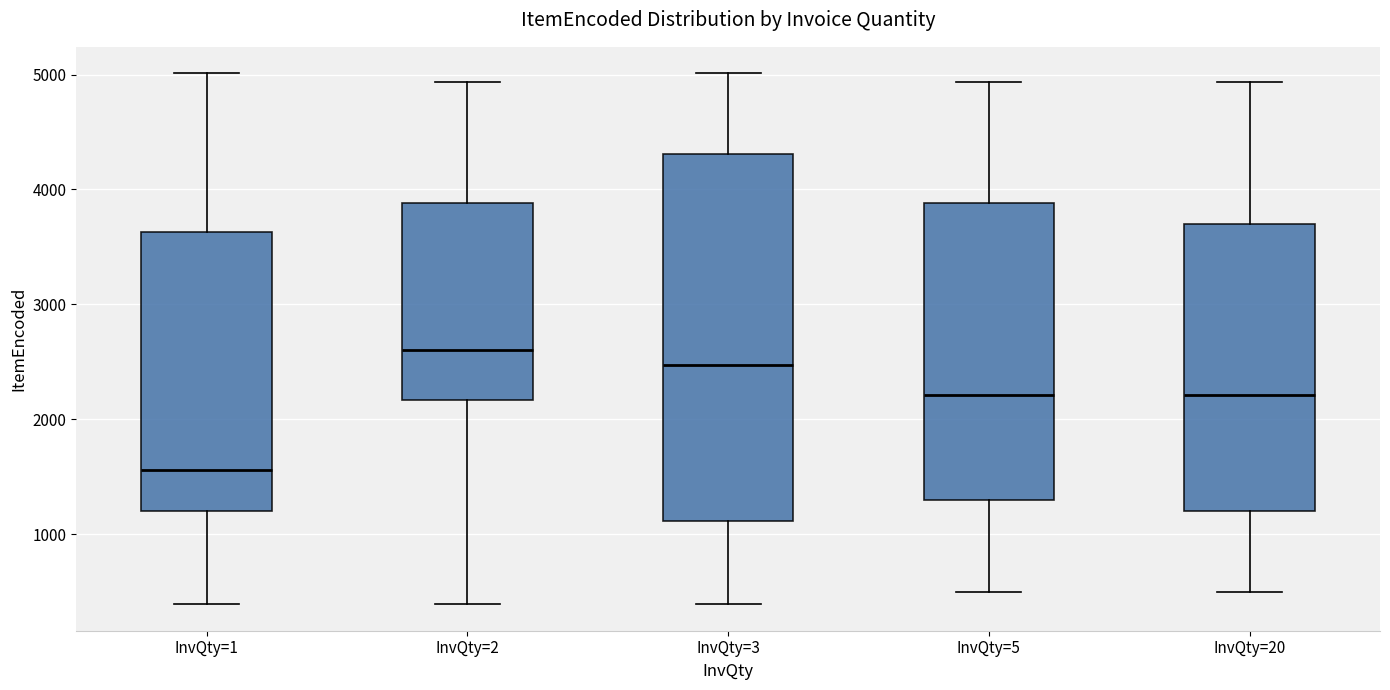

Where is the lower edge of the box for InvQty=5 on the y-axis? The values are not printed on the chart, so give them approximately, as read against the axis.

1300